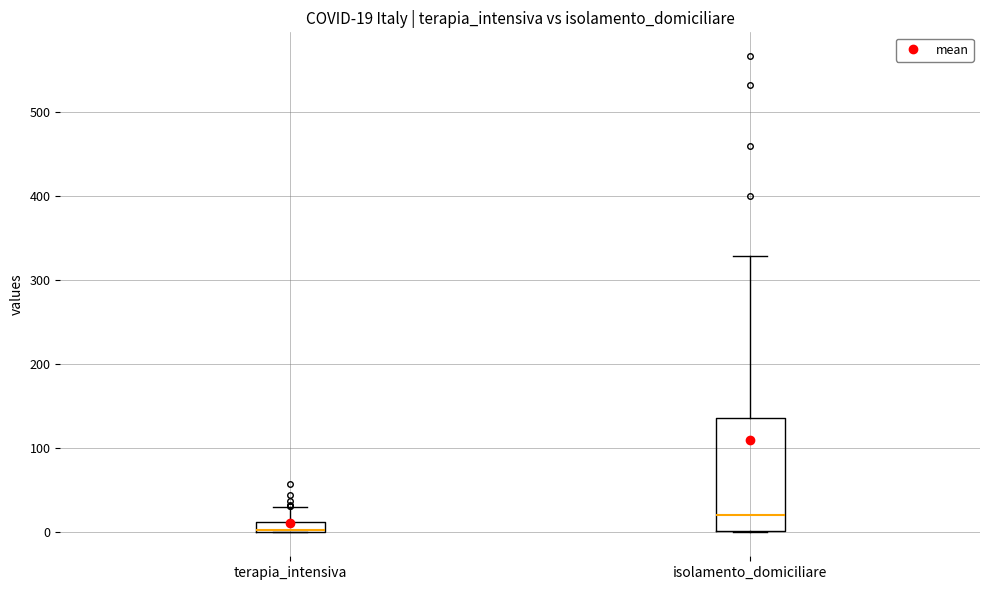

Comparing the boxes themselves (not the whiskers), which one is the tallest?

isolamento_domiciliare